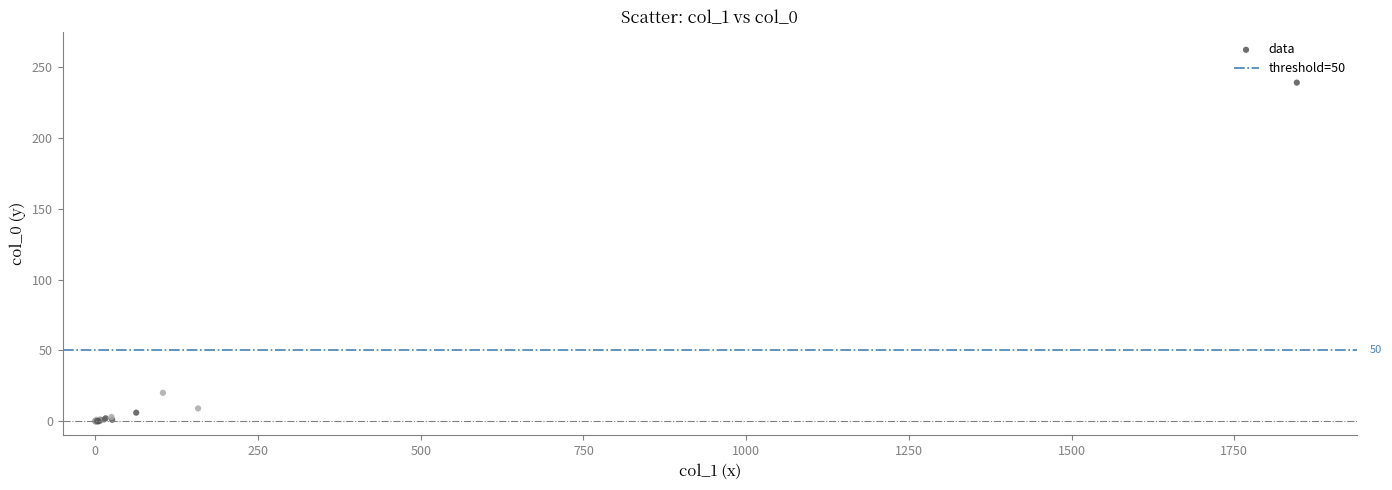

What Y value in the scatter plot is closest to 119?

20